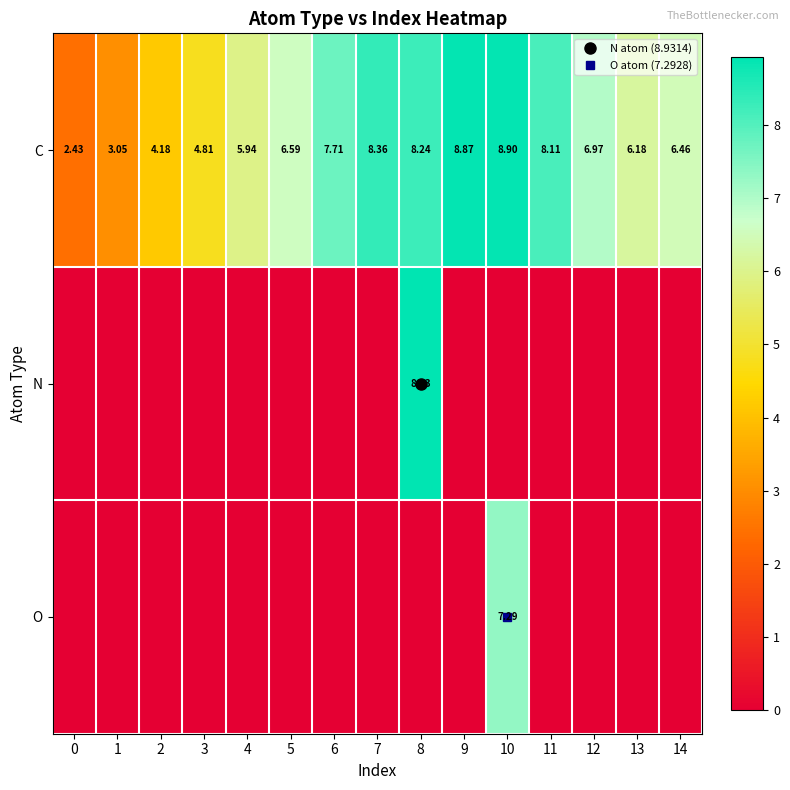

At which label does C first exceed 6?

5